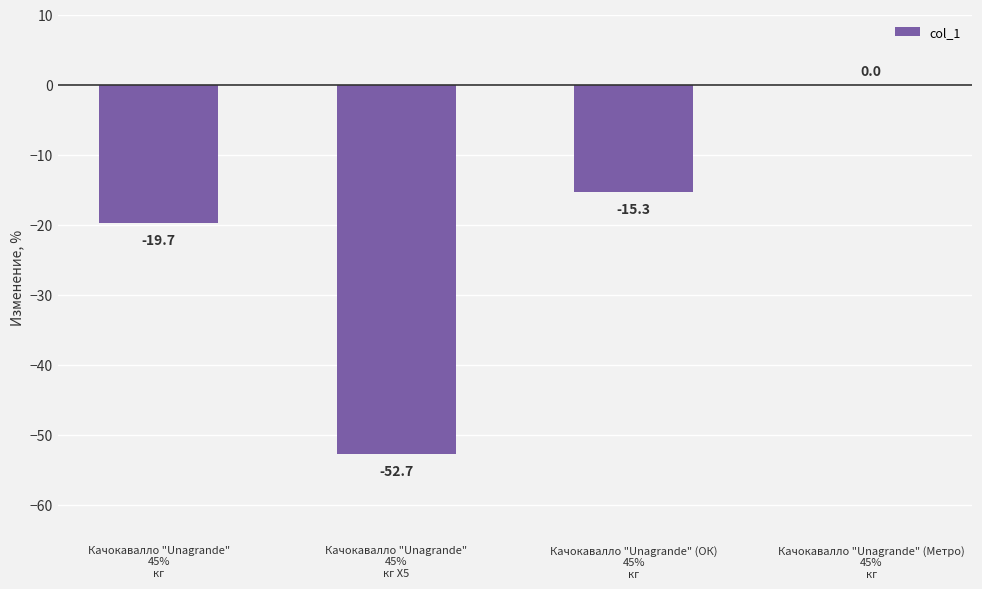

Are the bars horizontal?

No